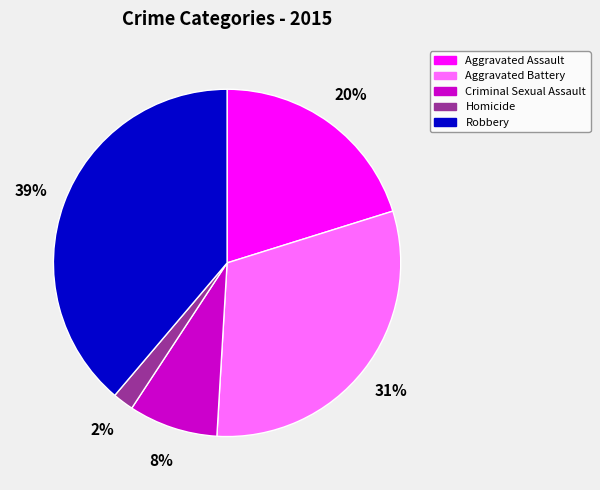

What is the smallest slice in the pie chart?

Homicide